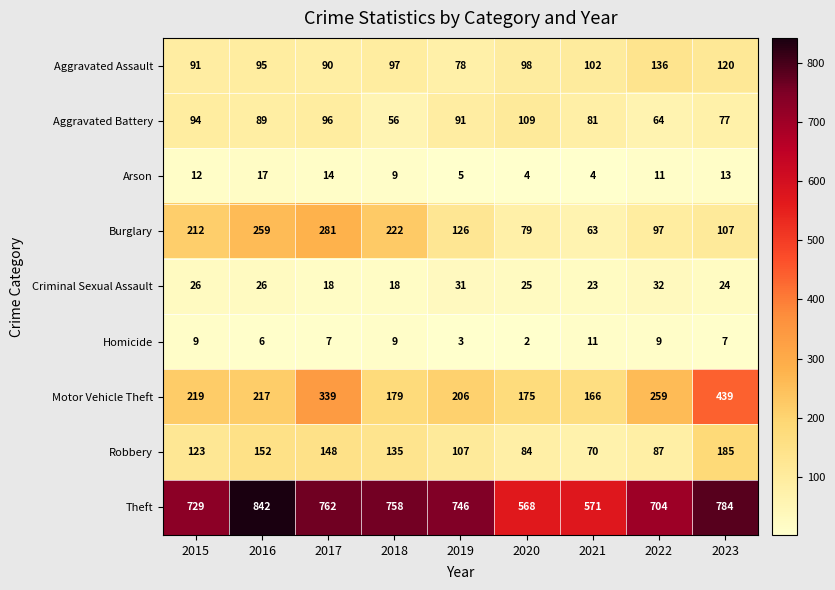

How many series are shown in this chart?

9